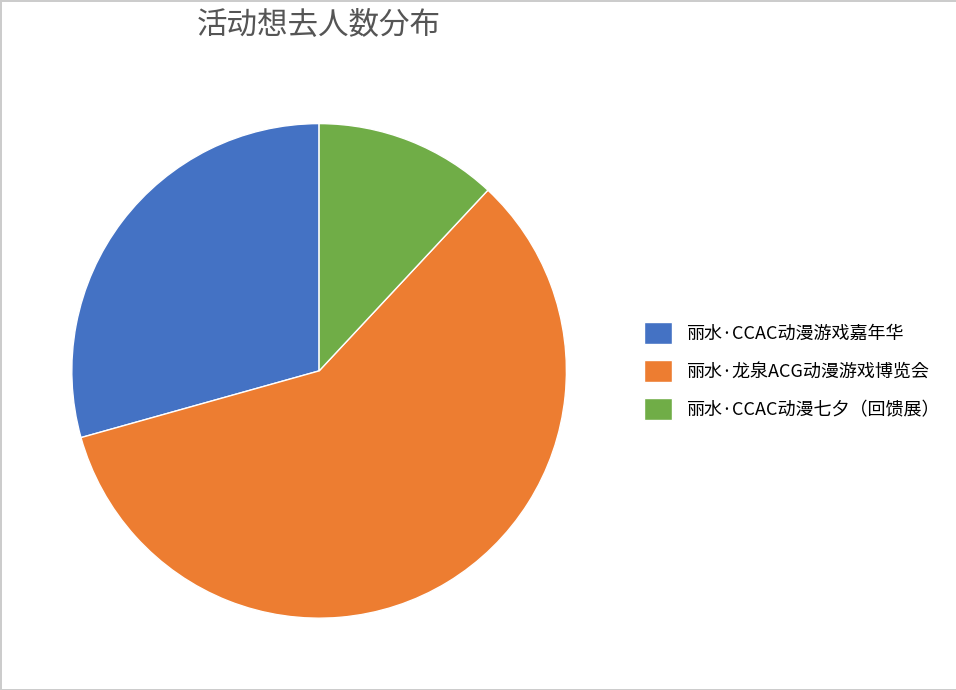

Do 丽水·龙泉ACG动漫游戏博览会 and 丽水·CCAC动漫七夕（回馈展） together represent more than half of the pie?

Yes